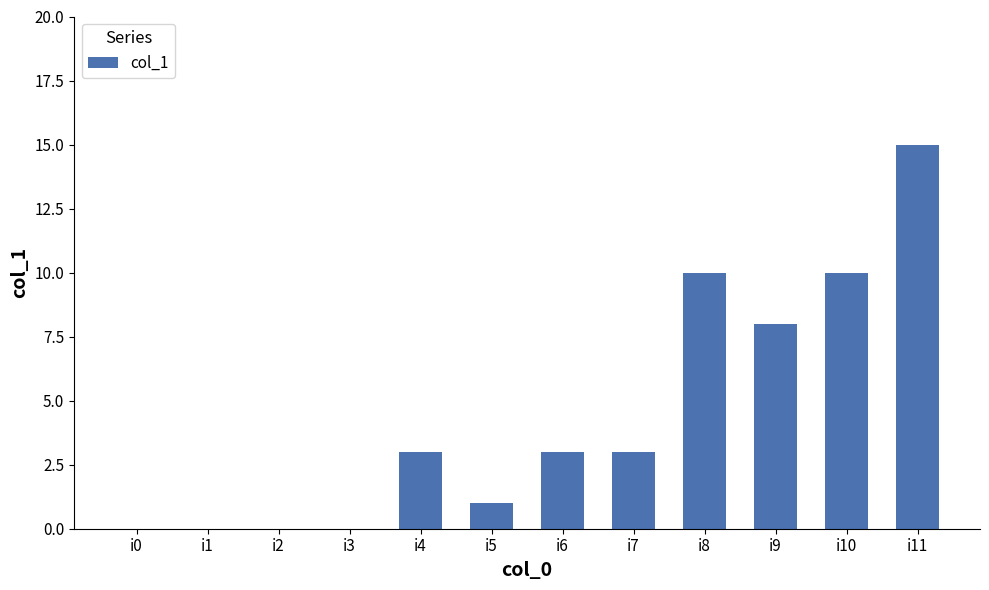

Between i11 and i6, which is larger?

i11